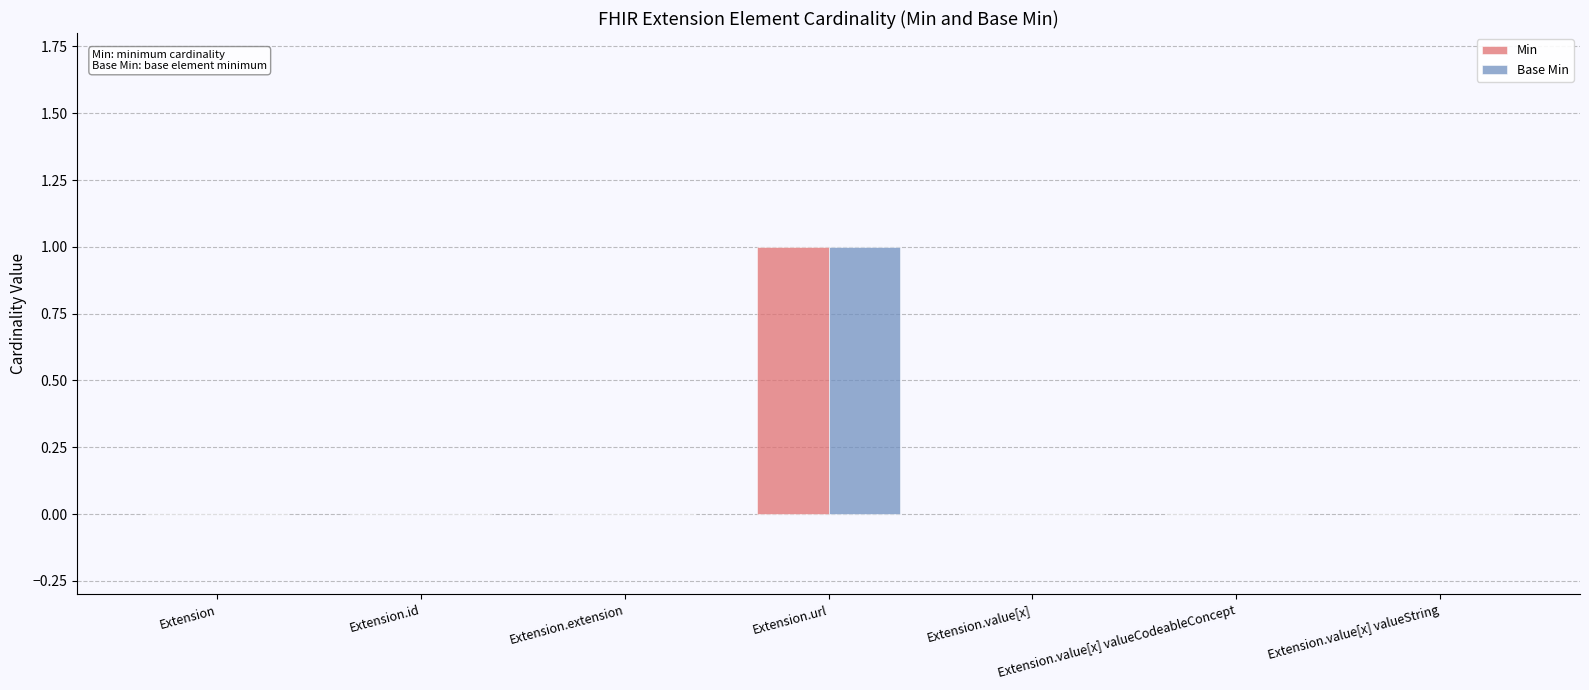

Is the value of Min at Extension.url greater than the value of Base Min at Extension.id?

Yes